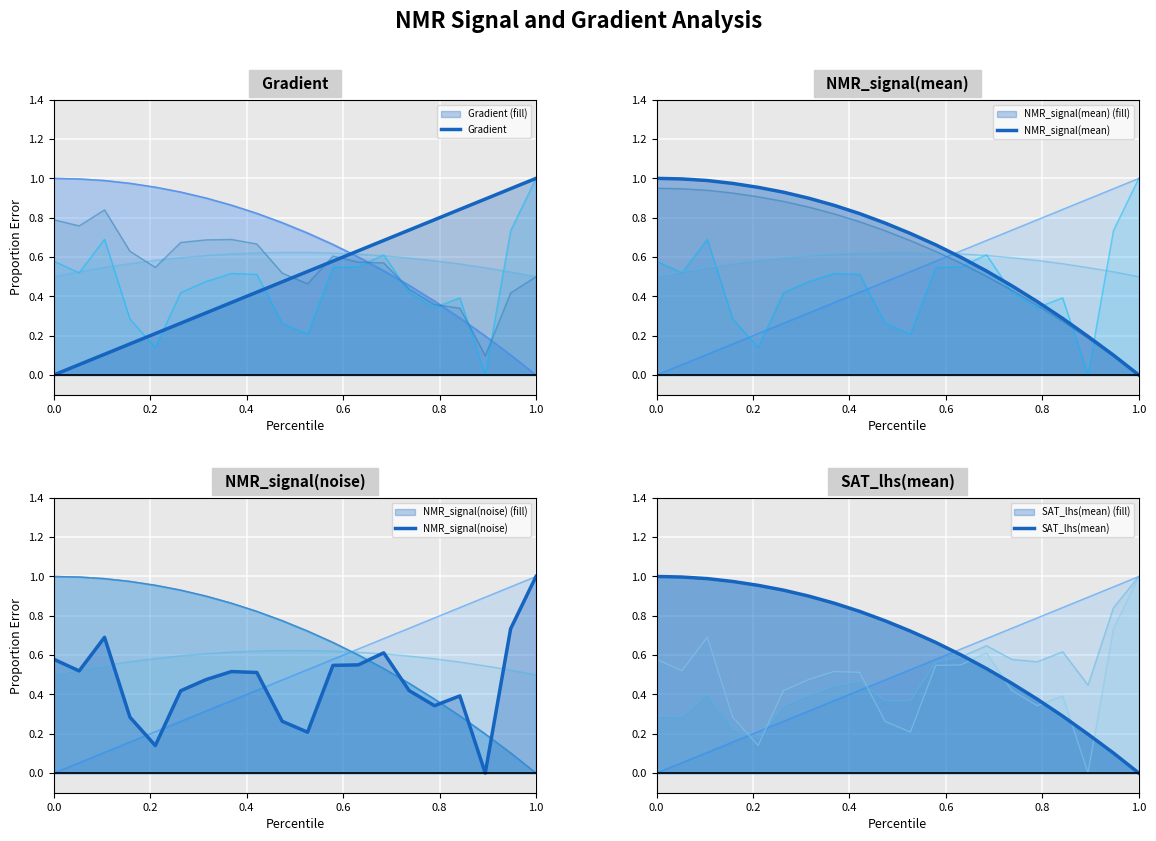

Reading left to right, list all the values displayed in this chart.

Gradient: 0.0	0.1	0.1	0.2	0.2	0.3	0.3	0.4	0.4	0.5	0.5	0.6	0.6	0.7	0.7	0.8	0.8	0.9	0.9	1.0
NMR_signal(mean): 1.0	1.0	1.0	1.0	1.0	0.9	0.9	0.9	0.8	0.8	0.7	0.7	0.6	0.5	0.5	0.4	0.3	0.2	0.1	0.0
NMR_signal(noise): 0.6	0.5	0.7	0.3	0.1	0.4	0.5	0.5	0.5	0.3	0.2	0.5	0.6	0.6	0.4	0.3	0.4	0.0	0.7	1.0
SAT_lhs(mean): 1.0	1.0	1.0	1.0	1.0	0.9	0.9	0.9	0.8	0.8	0.7	0.7	0.6	0.5	0.5	0.4	0.3	0.2	0.1	0.0